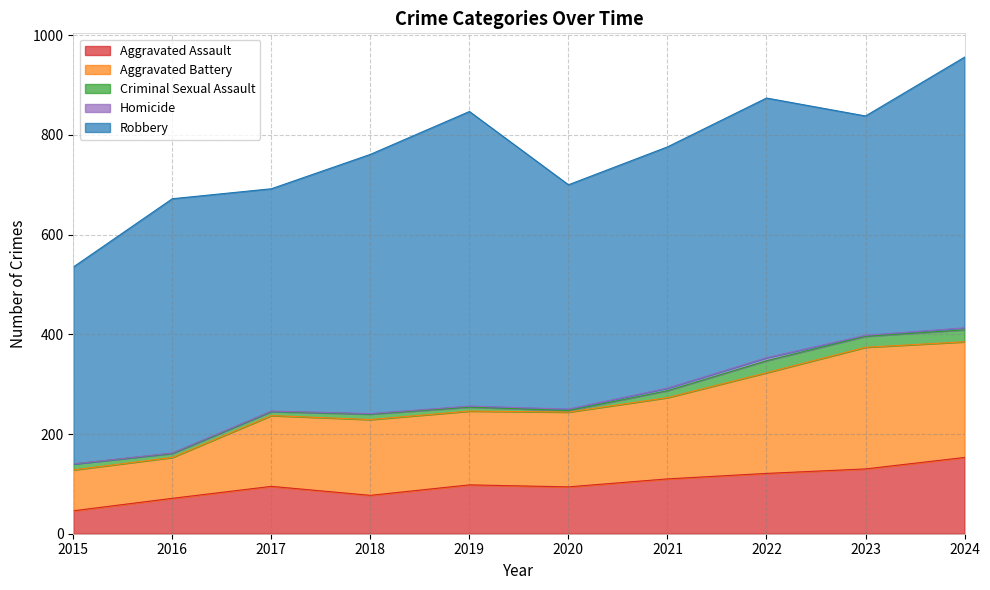

What are all the series names shown in the legend?

Aggravated Assault, Aggravated Battery, Criminal Sexual Assault, Homicide, Robbery